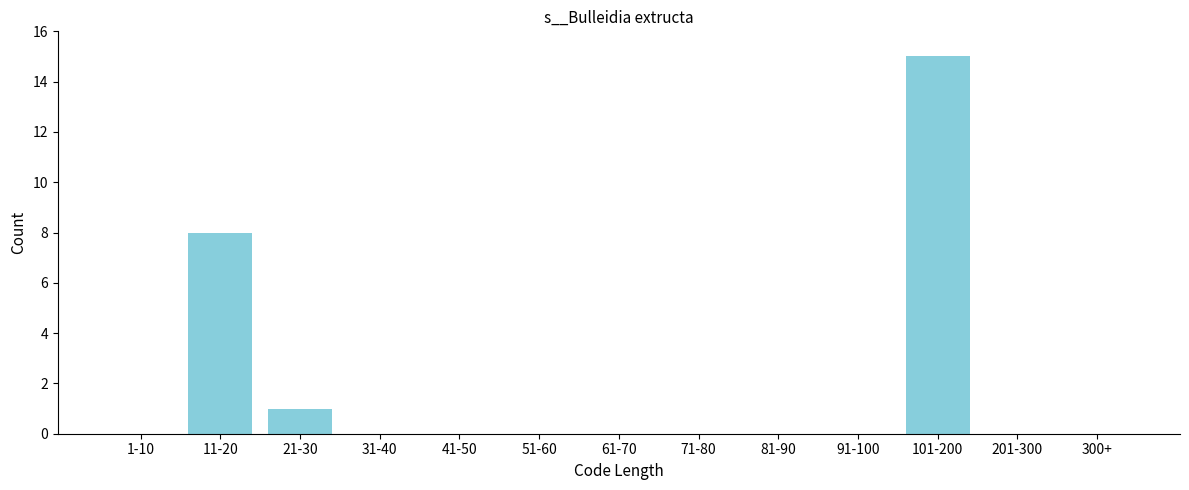

Reading right to left, extract all data points from this chart.

300+=0	201-300=0	101-200=15	91-100=0	81-90=0	71-80=0	61-70=0	51-60=0	41-50=0	31-40=0	21-30=1	11-20=8	1-10=0